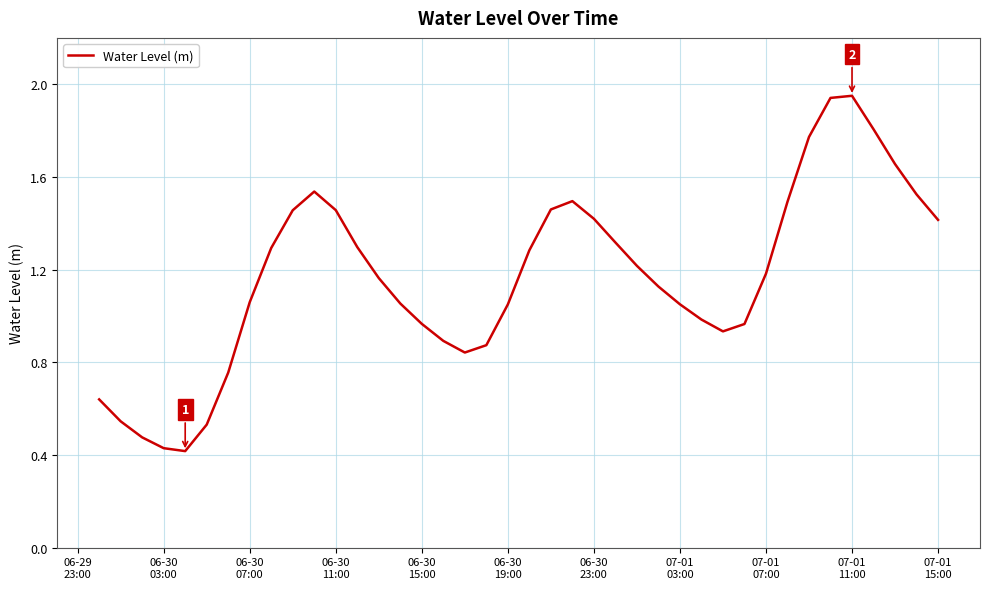

Reading left to right, what are all the values shown in this chart?

0.6	0.5	0.5	0.4	0.4	0.5	0.8	1.1	1.3	1.5	1.5	1.5	1.3	1.2	1.1	1.0	0.9	0.8	0.9	1.0	1.3	1.5	1.5	1.4	1.3	1.2	1.1	1.1	1.0	0.9	1.0	1.2	1.5	1.8	1.9	2.0	1.8	1.7	1.5	1.4